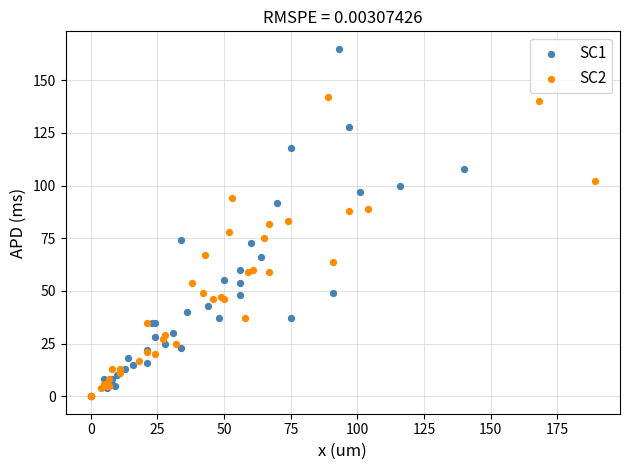

What are all the series names shown in the legend?

SC1, SC2